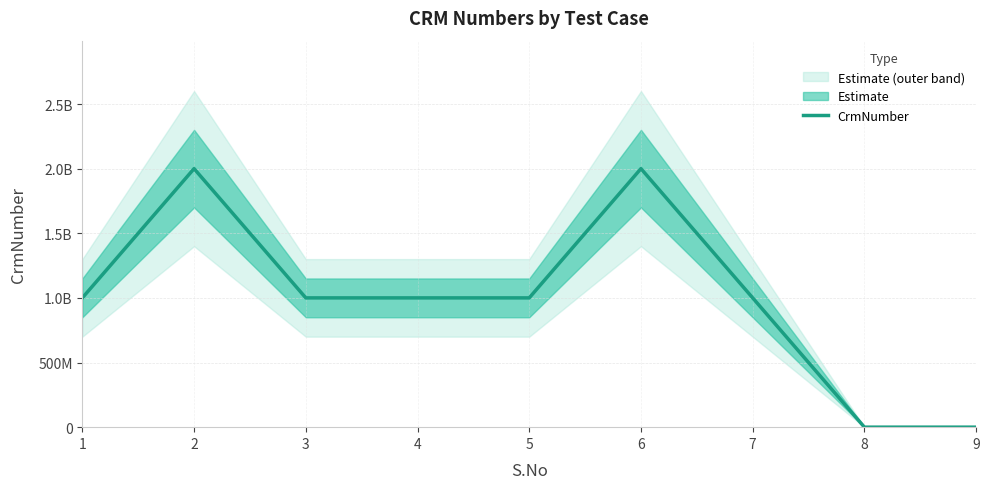

At which category does the data reach its first local valley?

4